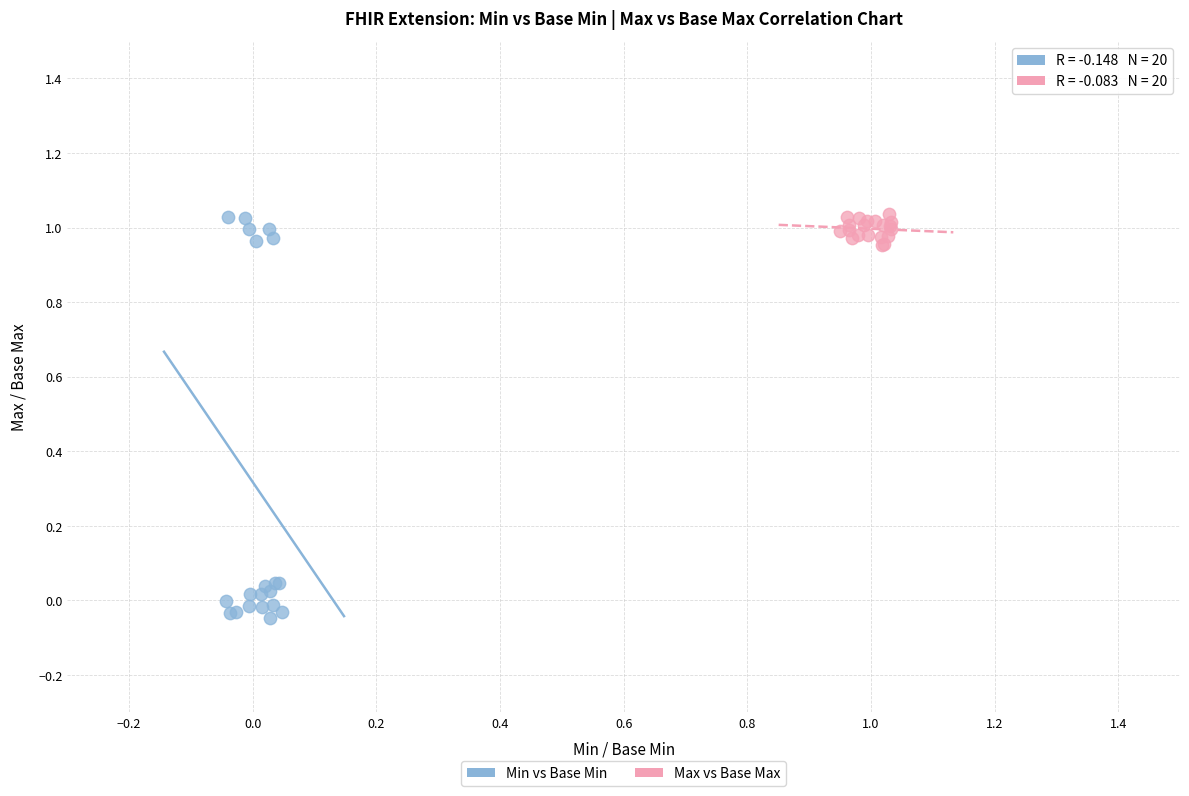

Which series has the widest spread of Y values?

Min vs Base Min